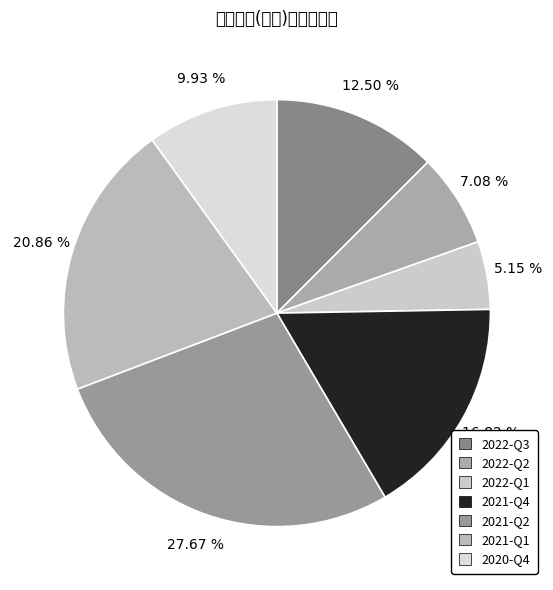

Is it true that 2022-Q1 is 5% of the pie?

True